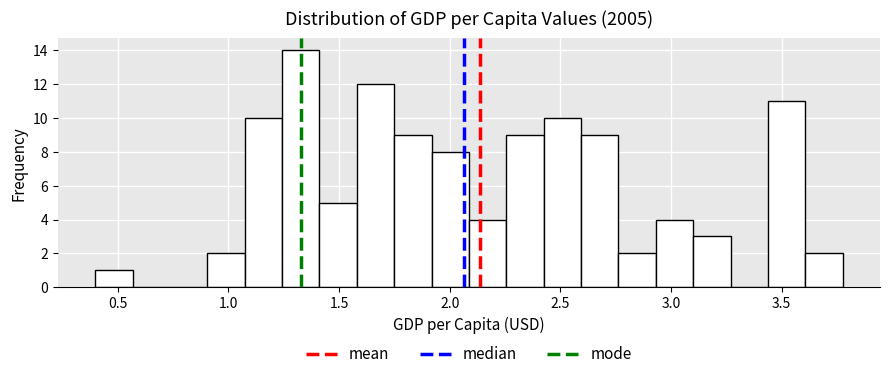

Around what value on the x-axis is the tallest bar? Give the approximate position of its centre, as read against the axis.

1.35